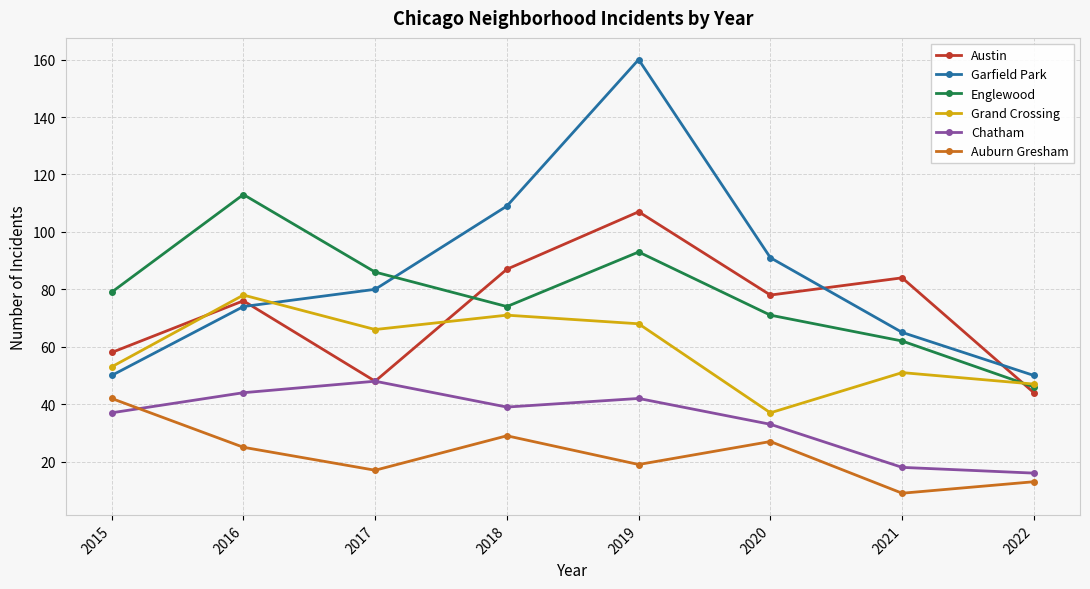

Which category has the highest value in the Garfield Park series?

2019